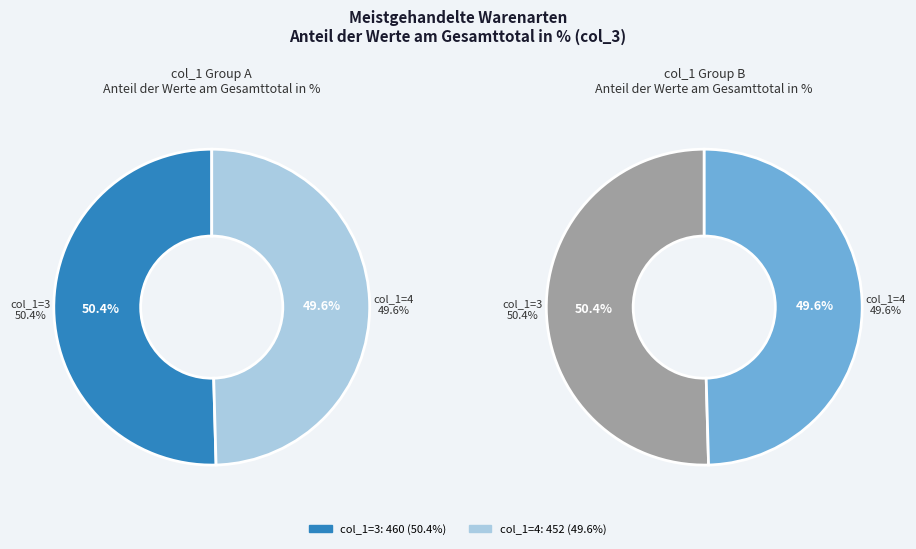

Rank the categories by value from highest to lowest.

3, 4